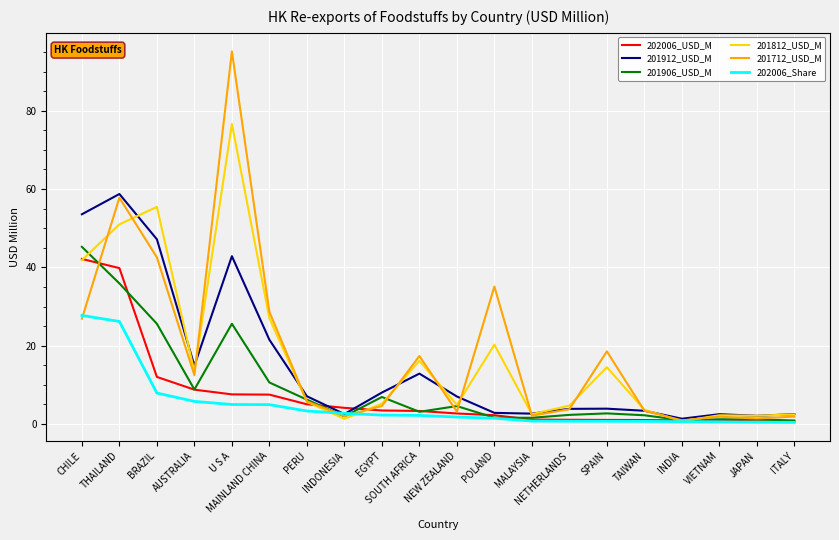

Which series has the widest spread of values?

201712_USD_M